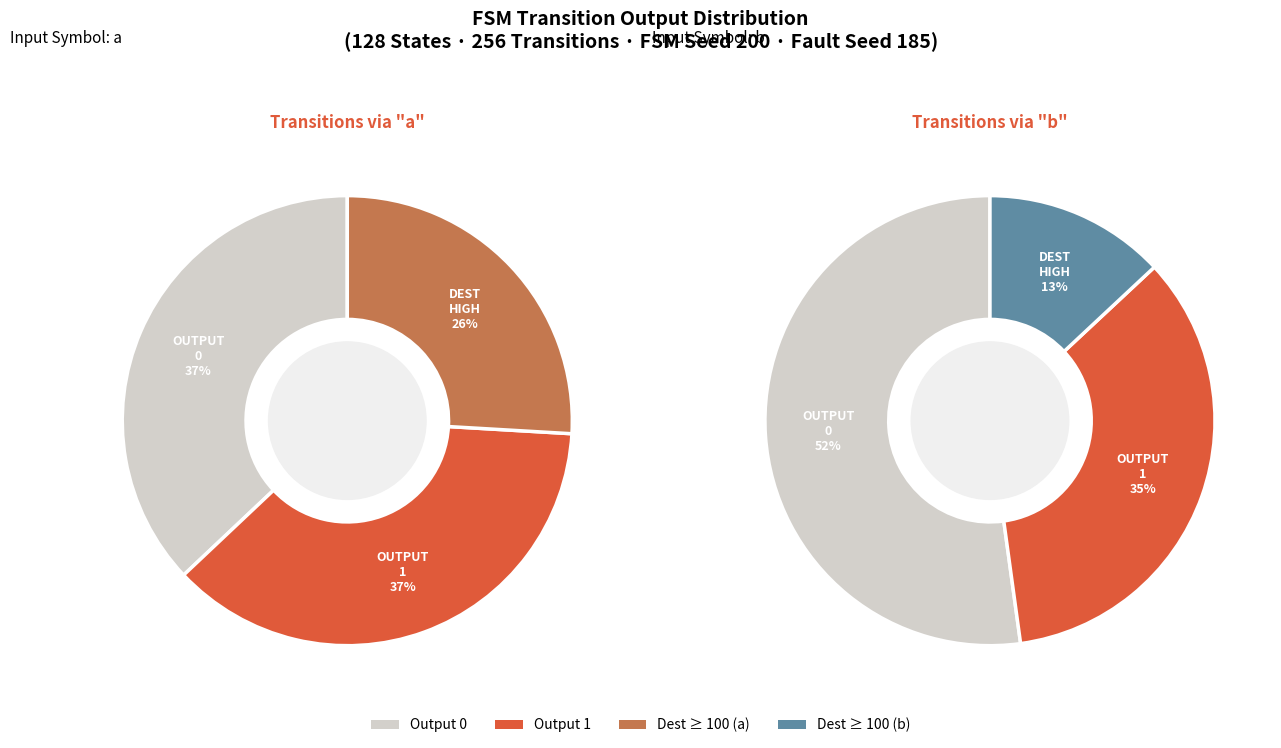

Which category has the biggest portion of the pie?

1